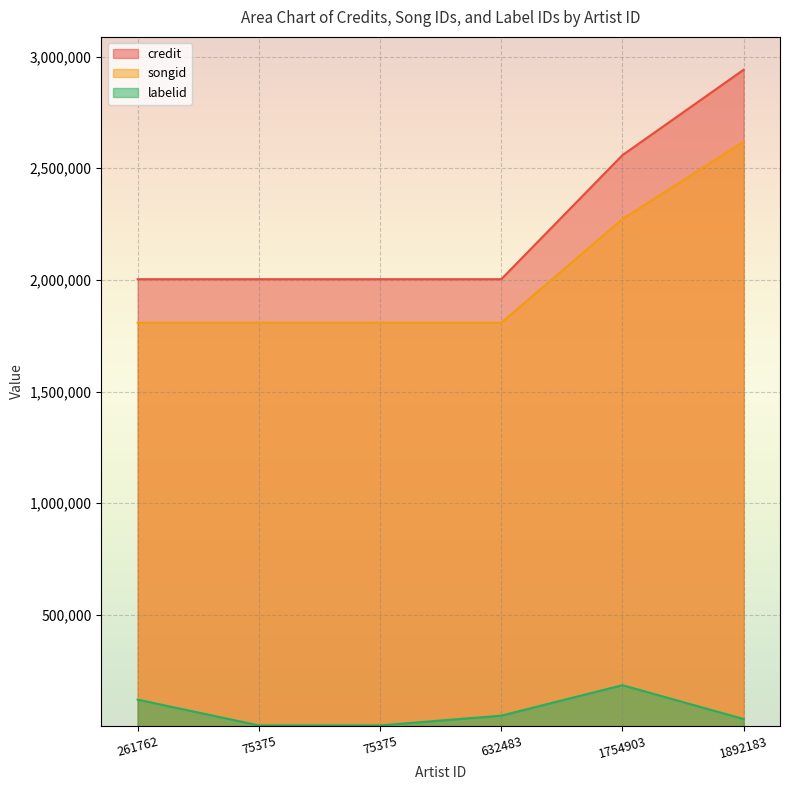

Rank the series at 75375 from lowest to highest value.

labelid, songid, credit